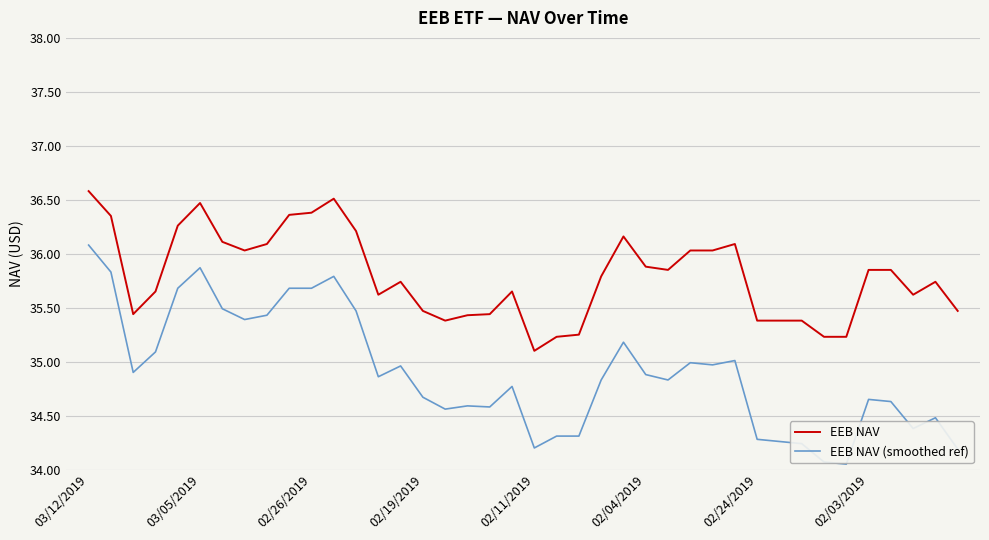

Which series has the largest total across all categories?

EEB NAV